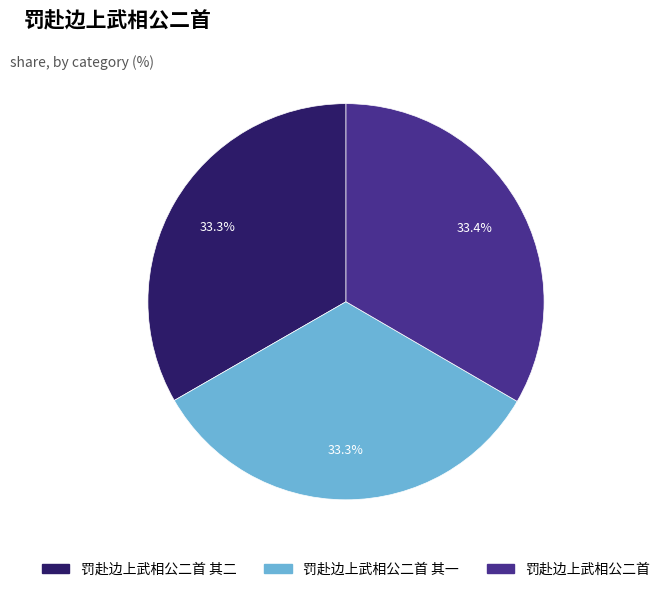

Combined, do 罚赴边上武相公二首 其一 and 罚赴边上武相公二首 account for over 50%?

Yes